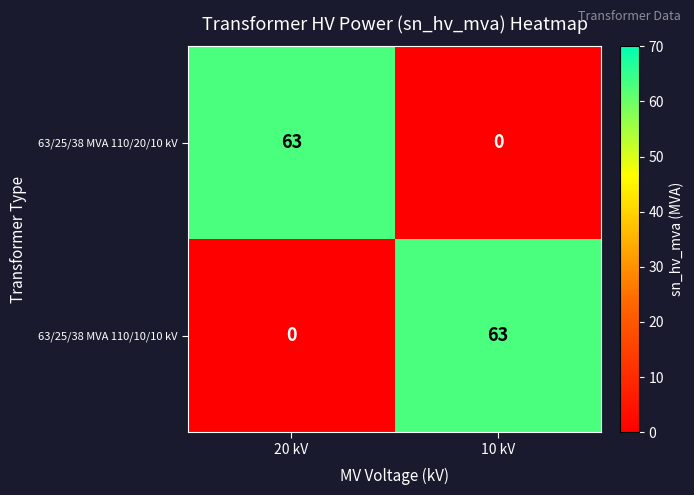

Rank the series at 10 kV from highest to lowest value.

63/25/38 MVA 110/10/10 kV, 63/25/38 MVA 110/20/10 kV